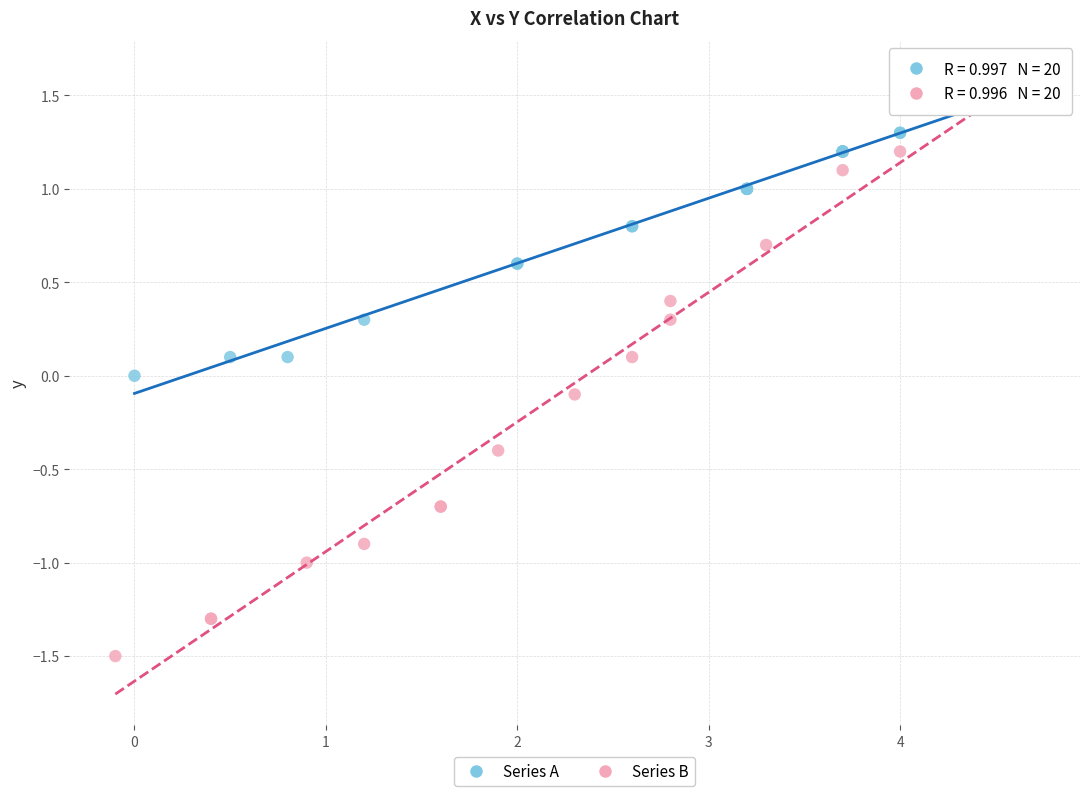

Which series contains the lowest Y value?

Series B